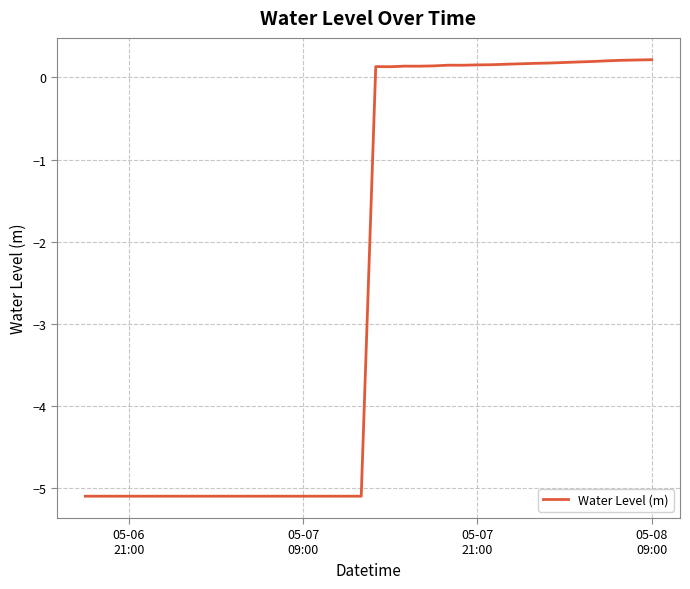

What is the difference between the maximum and minimum values?

5.3